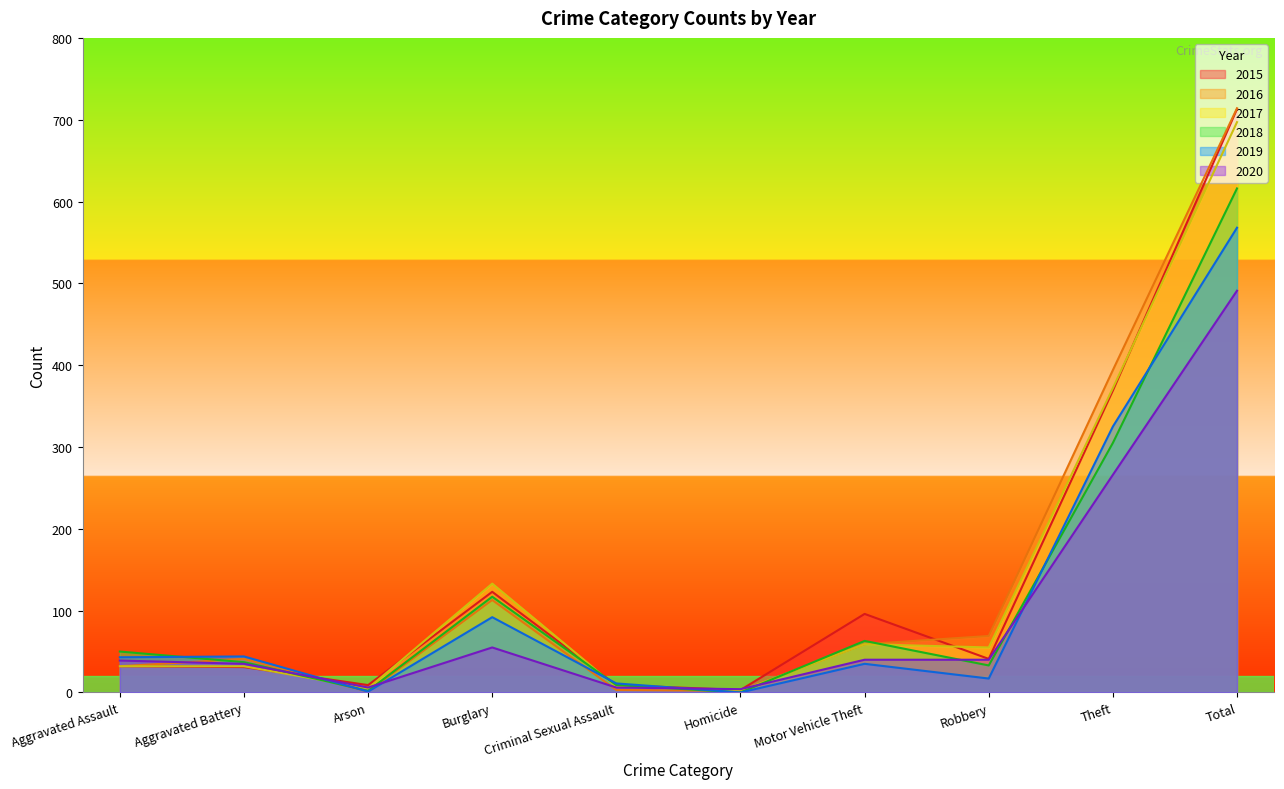

At which category does 2016 reach its first local peak?

Aggravated Battery